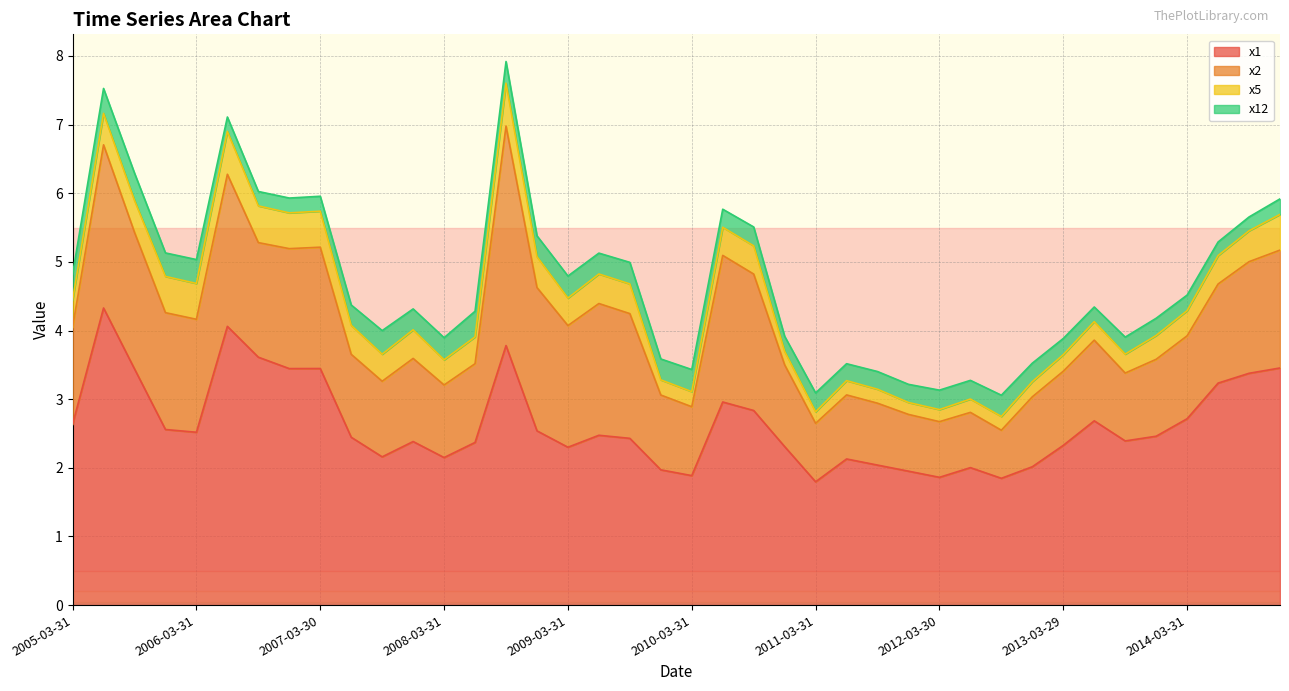

Where is x2 nearest to the value 1?

2010-03-31